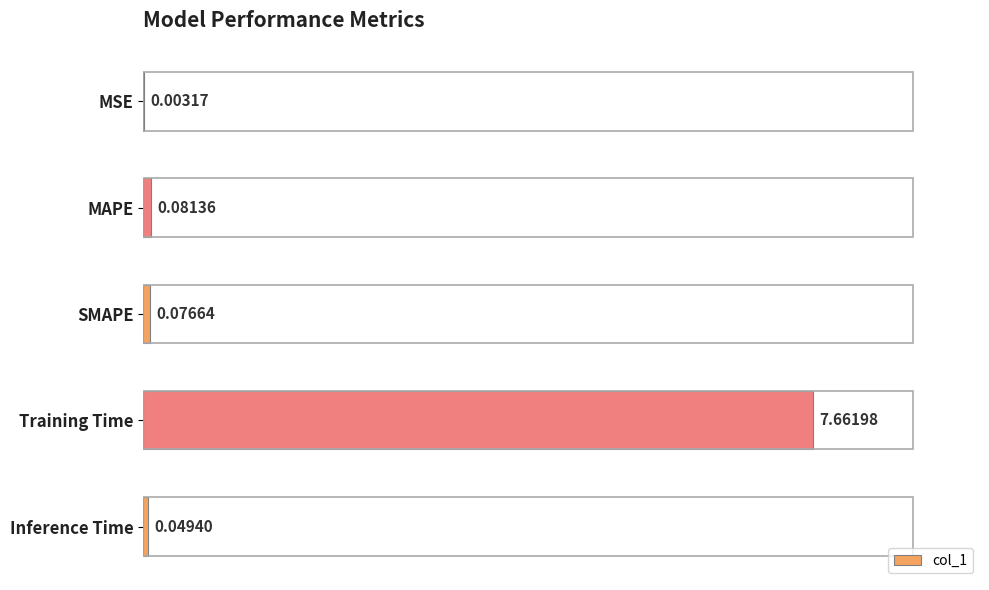

What is the change in value from SMAPE to Training Time?

+7.6